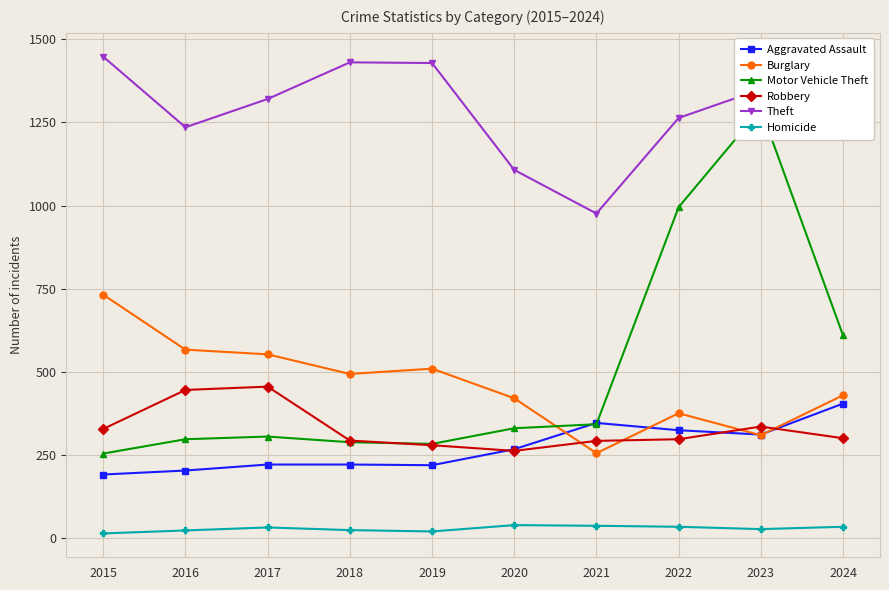

What is the difference between the maximum and second lowest values in the Aggravated Assault series?

201